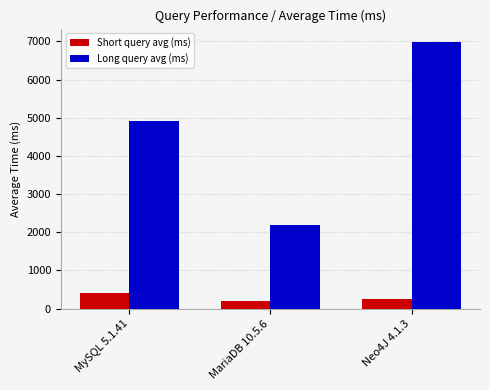

How many bars are there in each group?

2